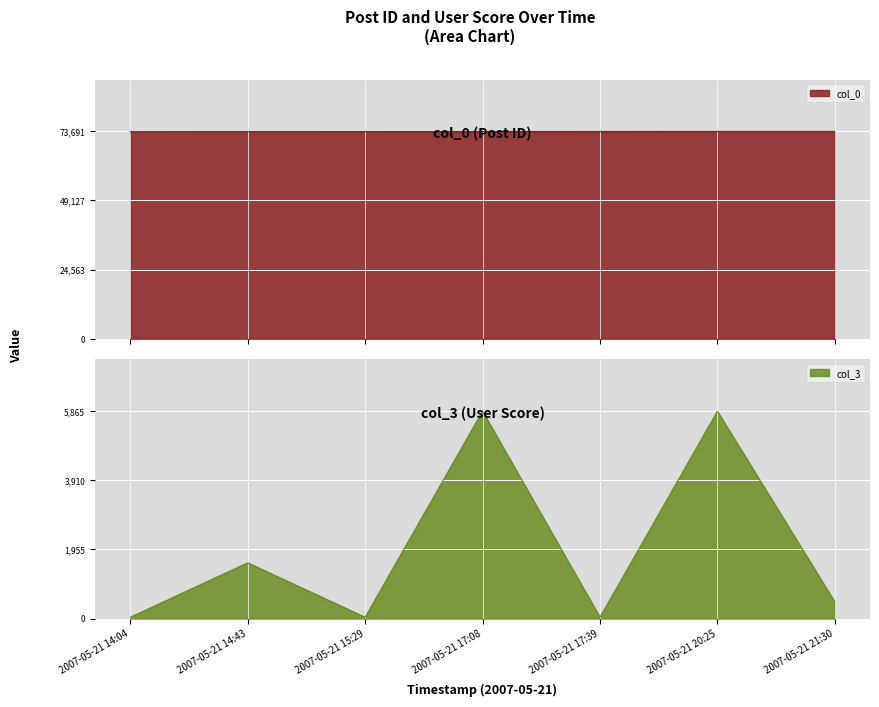

List the series in order of their peak value, highest first.

col_0, col_3